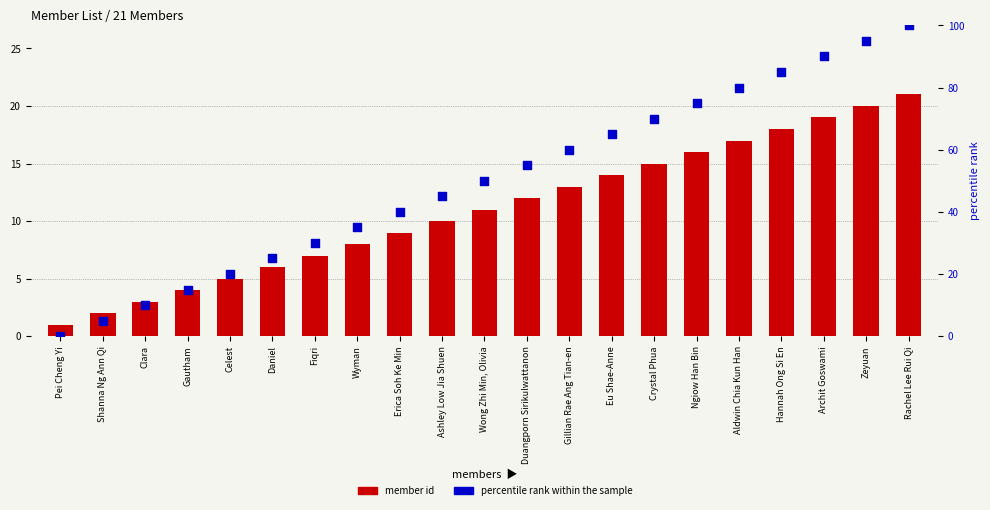

At how many categories does at least one series exceed 49?

11